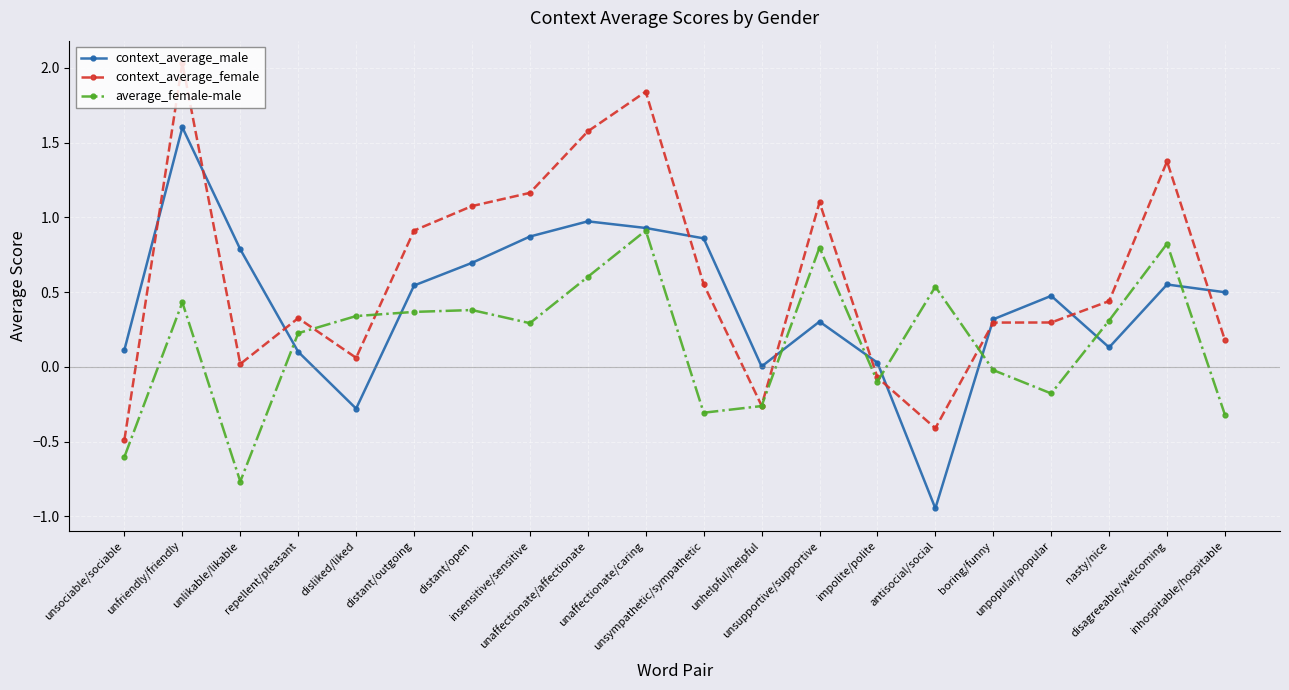

What position from the left is repellent/pleasant?

4